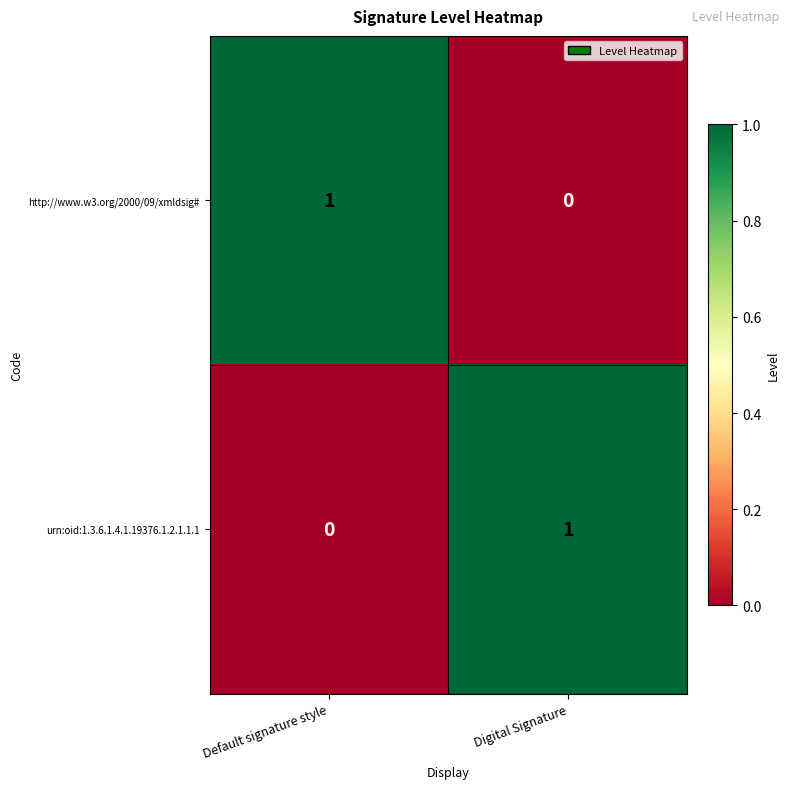

How many data points in urn:oid:1.3.6.1.4.1.19376.1.2.1.1.1 are less than 1?

1